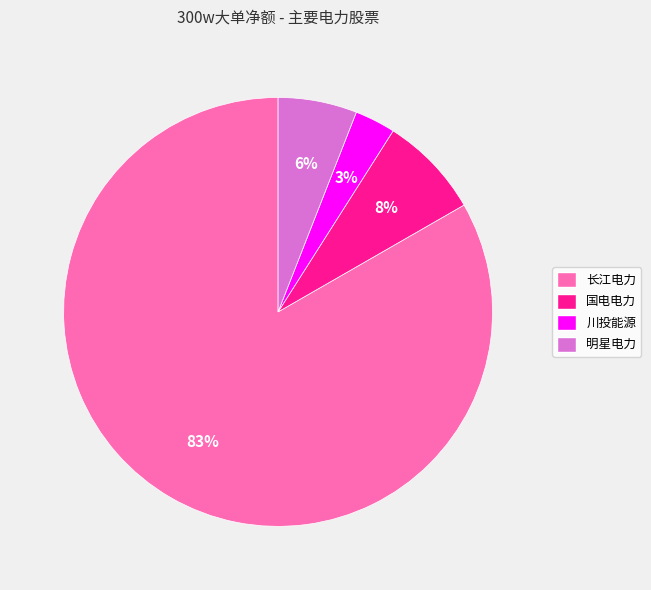

What is the ratio of the value at 国电电力 to the value at 长江电力?

0.1